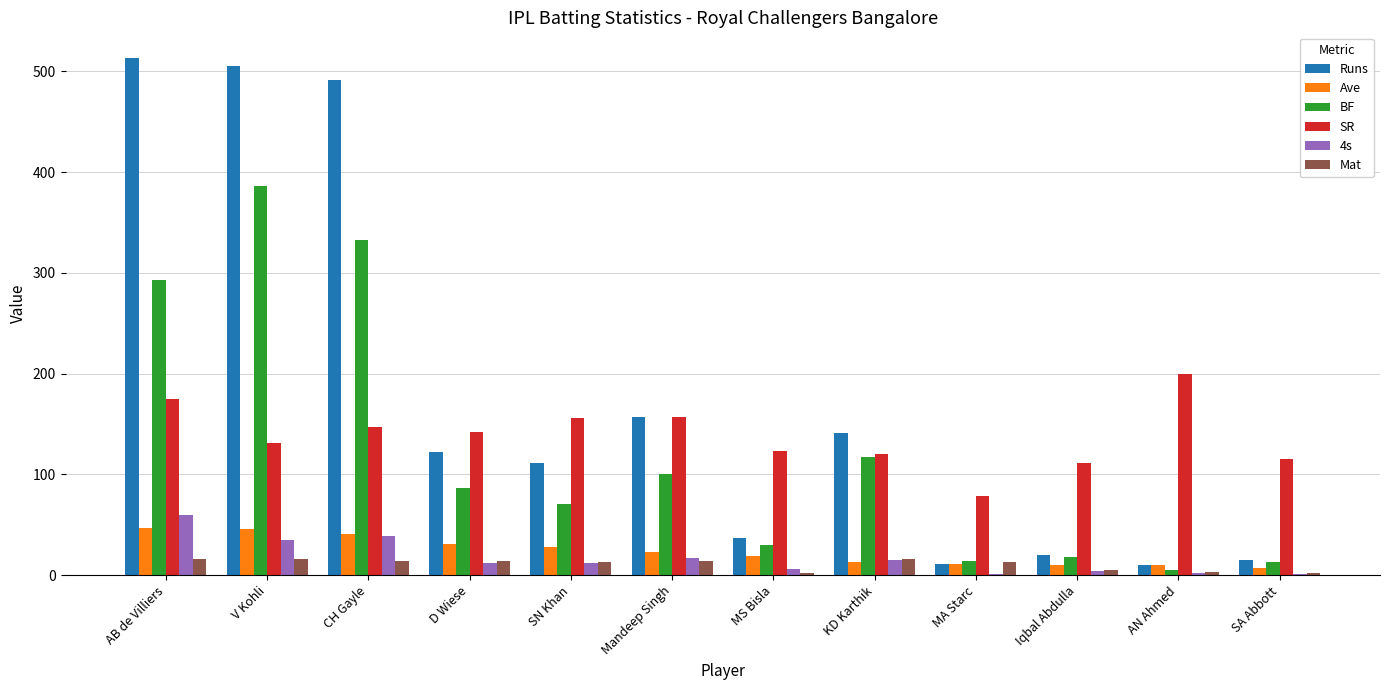

Which series has the largest total across all categories?

Runs